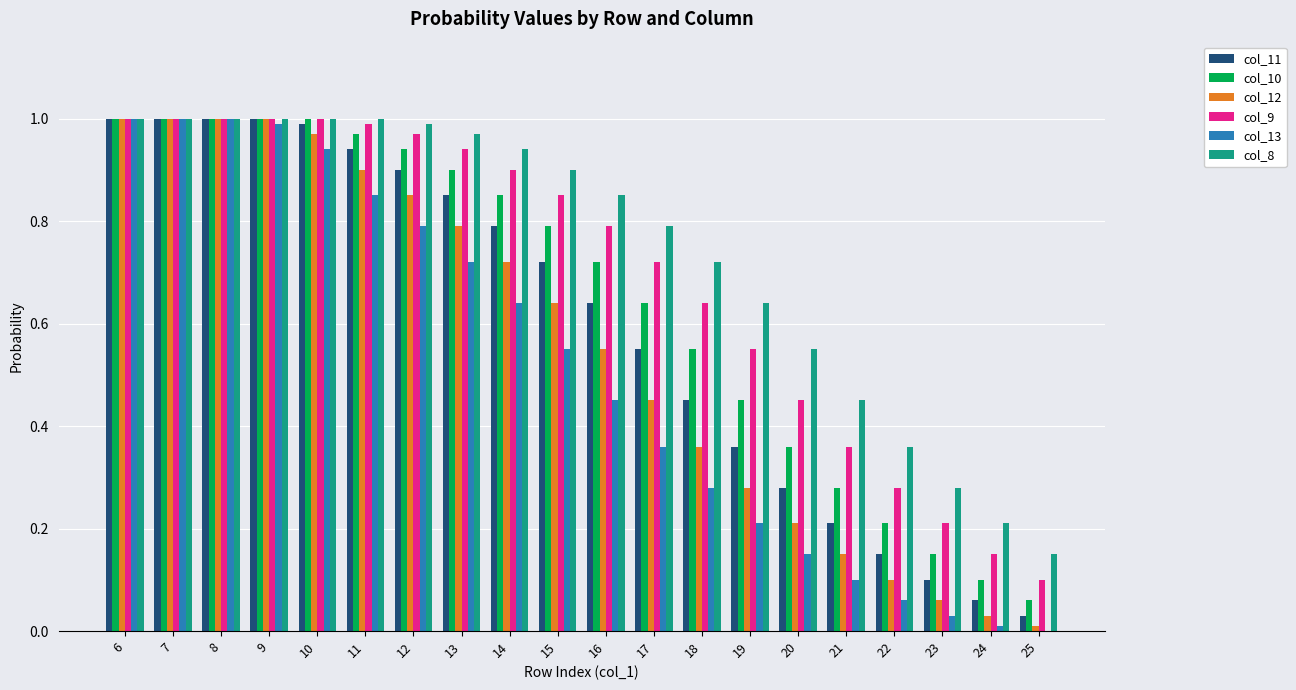

Is the value of col_12 at 23 greater than the value of col_13 at 11?

No